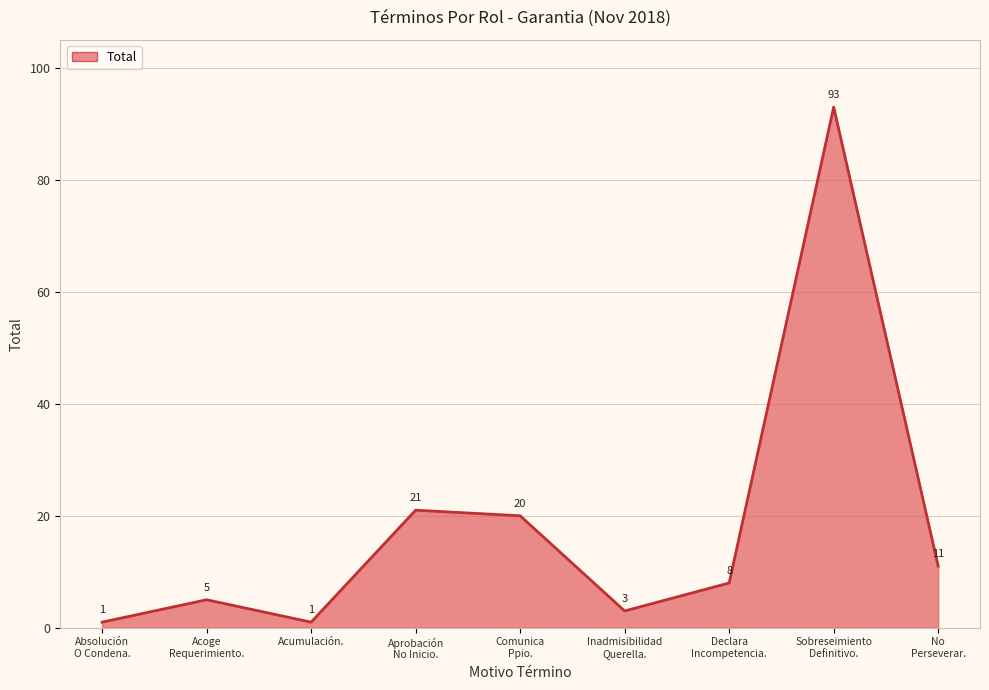

What is the difference between the maximum and minimum values?

92